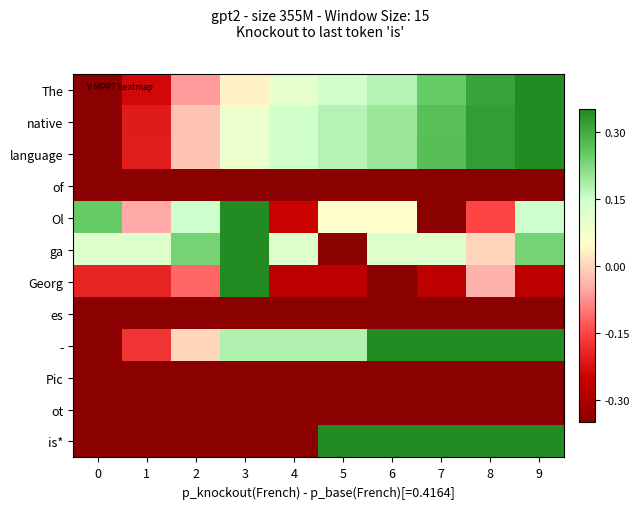

Reading left to right, transcribe all the data shown in this chart.

The: 0=-0.3	1=-0.2	2=-0.1	3=0.0	4=0.1	5=0.1	6=0.2	7=0.2	8=0.3	9=0.3
native: 0=-0.3	1=-0.2	2=-0.0	3=0.1	4=0.1	5=0.2	6=0.2	7=0.3	8=0.3	9=0.3
language: 0=-0.3	1=-0.2	2=-0.0	3=0.1	4=0.1	5=0.2	6=0.2	7=0.3	8=0.3	9=0.3
of: 0=-0.3	1=-0.3	2=-0.3	3=-0.3	4=-0.3	5=-0.3	6=-0.3	7=-0.3	8=-0.3	9=-0.3
Ol: 0=0.3	1=-0.1	2=0.1	3=0.3	4=-0.2	5=0.1	6=0.1	7=-0.3	8=-0.1	9=0.1
ga: 0=0.1	1=0.1	2=0.2	3=0.3	4=0.1	5=-0.3	6=0.1	7=0.1	8=0.0	9=0.2
Georg: 0=-0.2	1=-0.2	2=-0.1	3=0.3	4=-0.3	5=-0.3	6=-0.3	7=-0.3	8=-0.0	9=-0.3
es: 0=-0.3	1=-0.3	2=-0.3	3=-0.3	4=-0.3	5=-0.3	6=-0.3	7=-0.3	8=-0.3	9=-0.3
-: 0=-0.3	1=-0.2	2=0.0	3=0.2	4=0.2	5=0.2	6=0.3	7=0.3	8=0.3	9=0.3
Pic: 0=-0.3	1=-0.3	2=-0.3	3=-0.3	4=-0.3	5=-0.3	6=-0.3	7=-0.3	8=-0.3	9=-0.3
ot: 0=-0.3	1=-0.3	2=-0.3	3=-0.3	4=-0.3	5=-0.3	6=-0.3	7=-0.3	8=-0.3	9=-0.3
is*: 0=-0.3	1=-0.3	2=-0.3	3=-0.3	4=-0.3	5=0.3	6=0.3	7=0.3	8=0.3	9=0.3